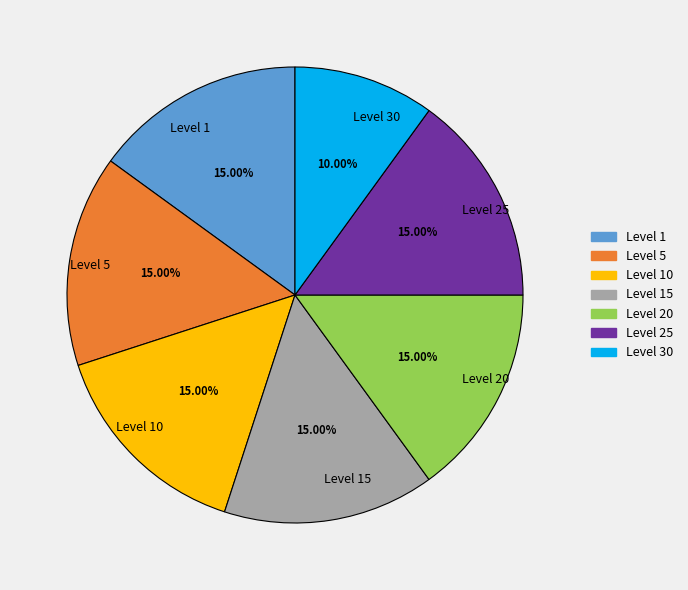

Is Level 30 the majority of the pie?

No